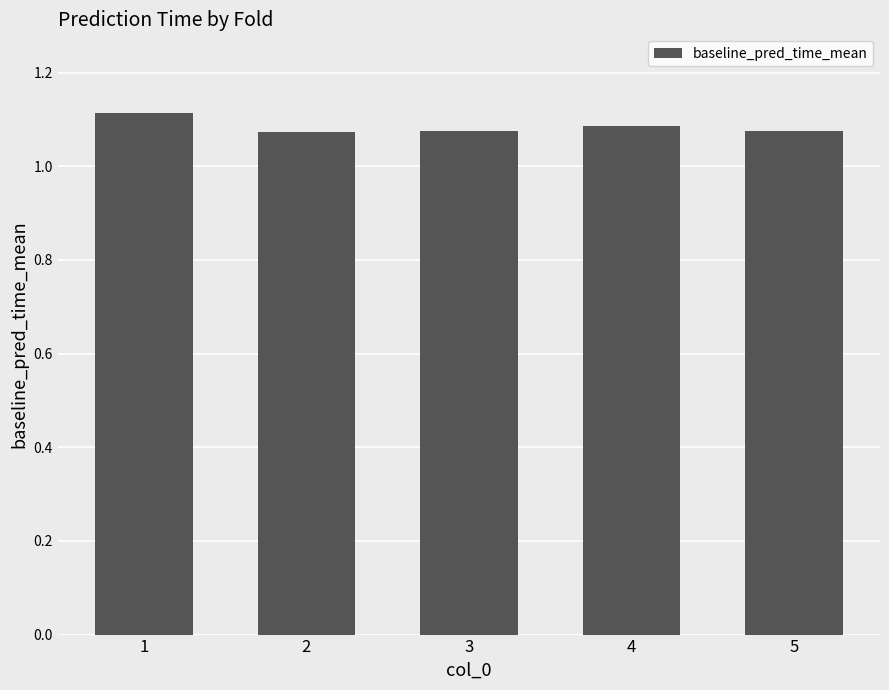

How many data points does each series have?

5